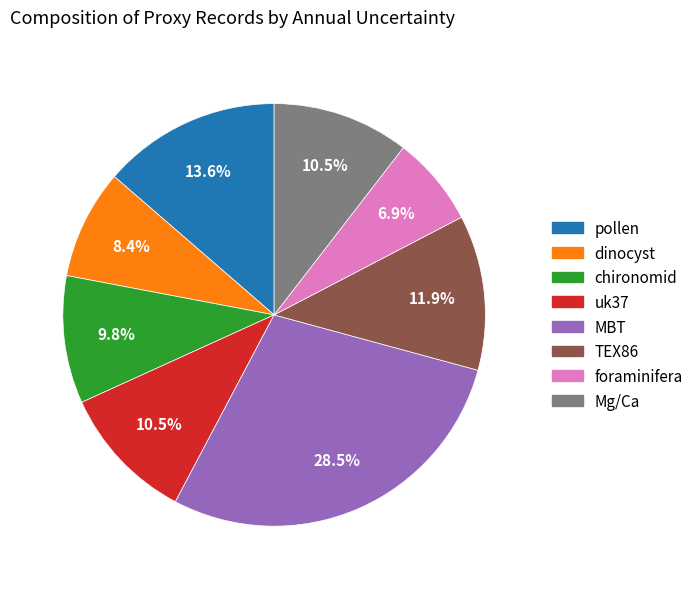

Which slice is the smallest?

foraminifera